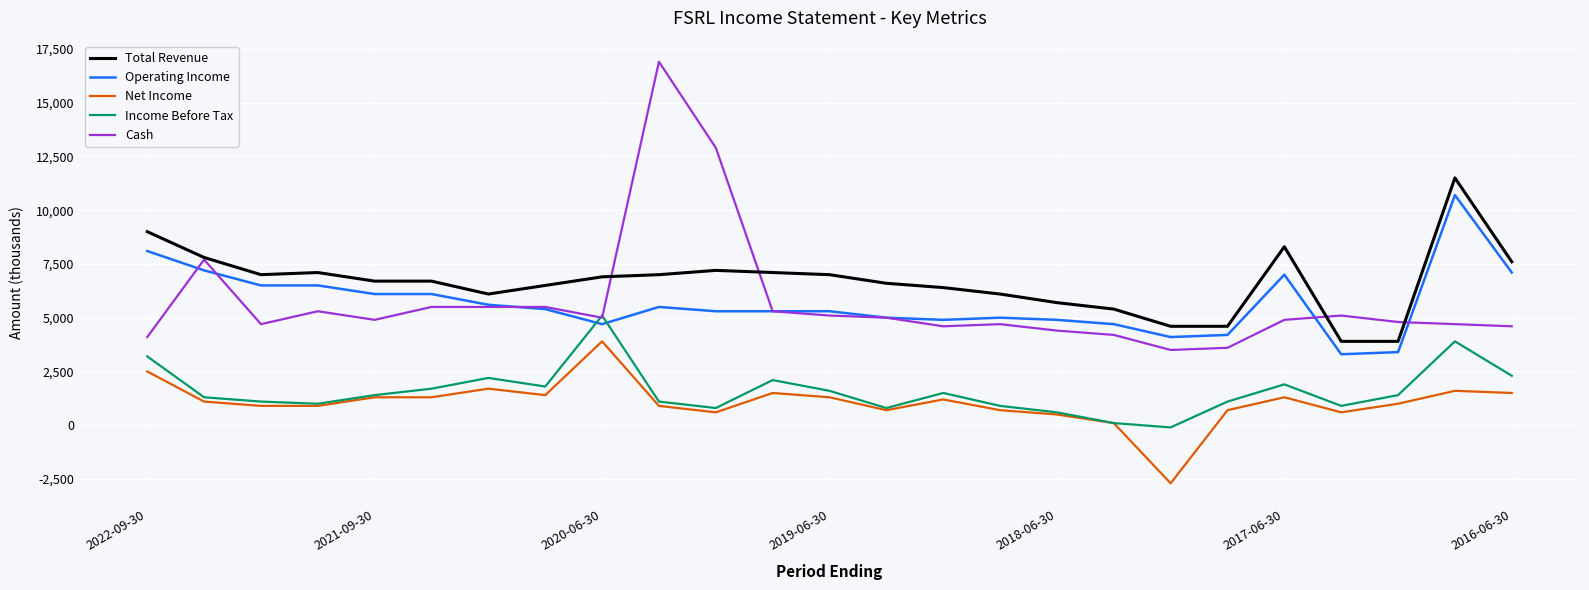

Which series has the largest range (max minus min)?

Cash